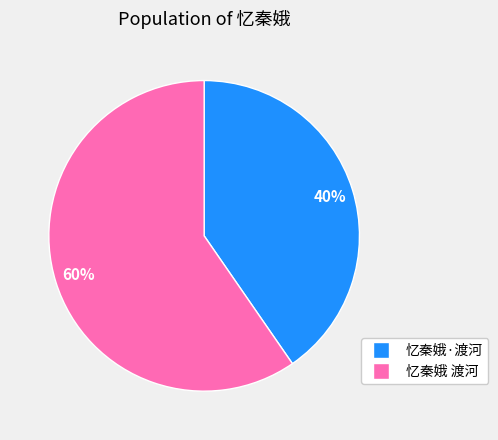

The 忆秦娥·渡河 slice represents 46% of the pie. True or false?

False